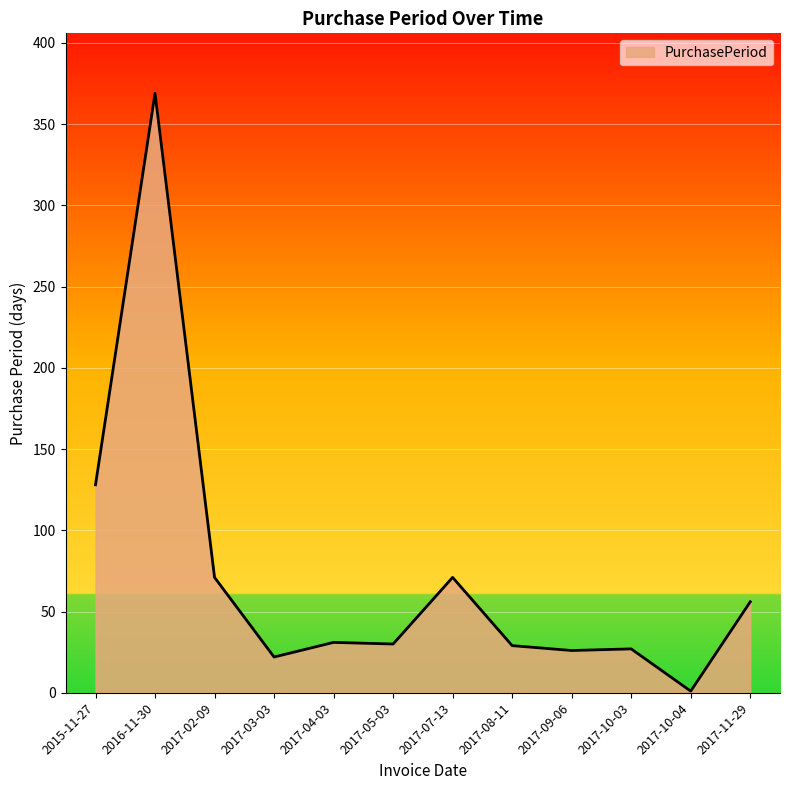

Does the chart display data point markers on the line(s)?

No